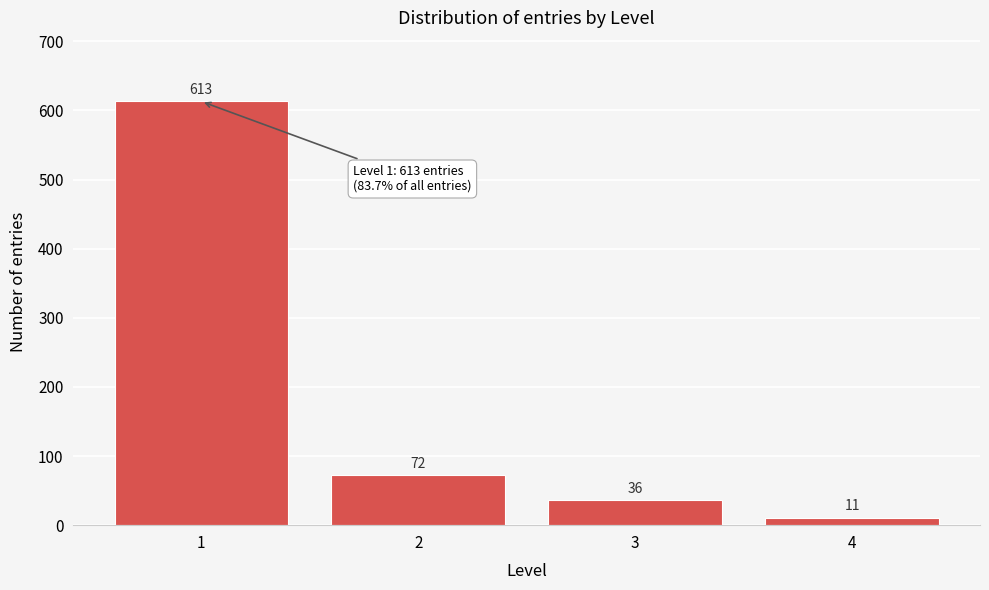

Reading right to left, list all the values displayed in this chart.

4=11	3=36	2=72	1=613